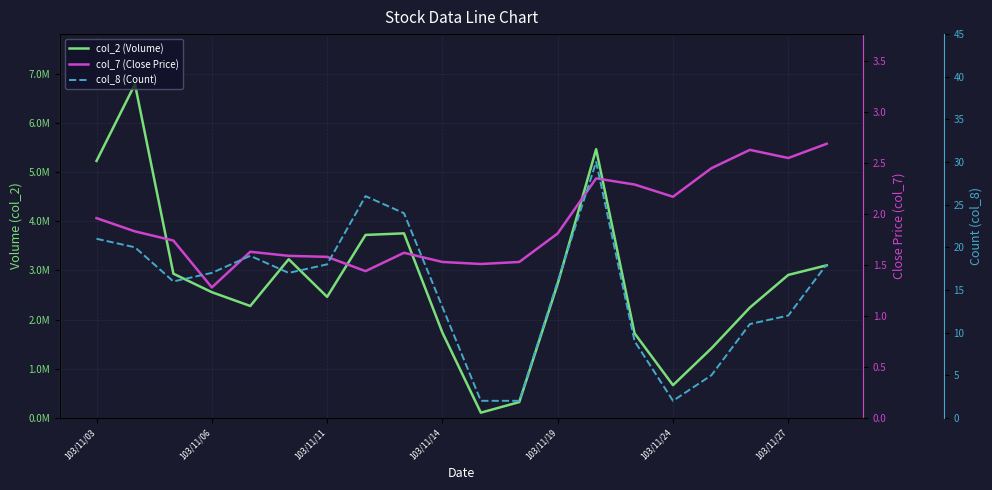

What position from the left is 13?

14